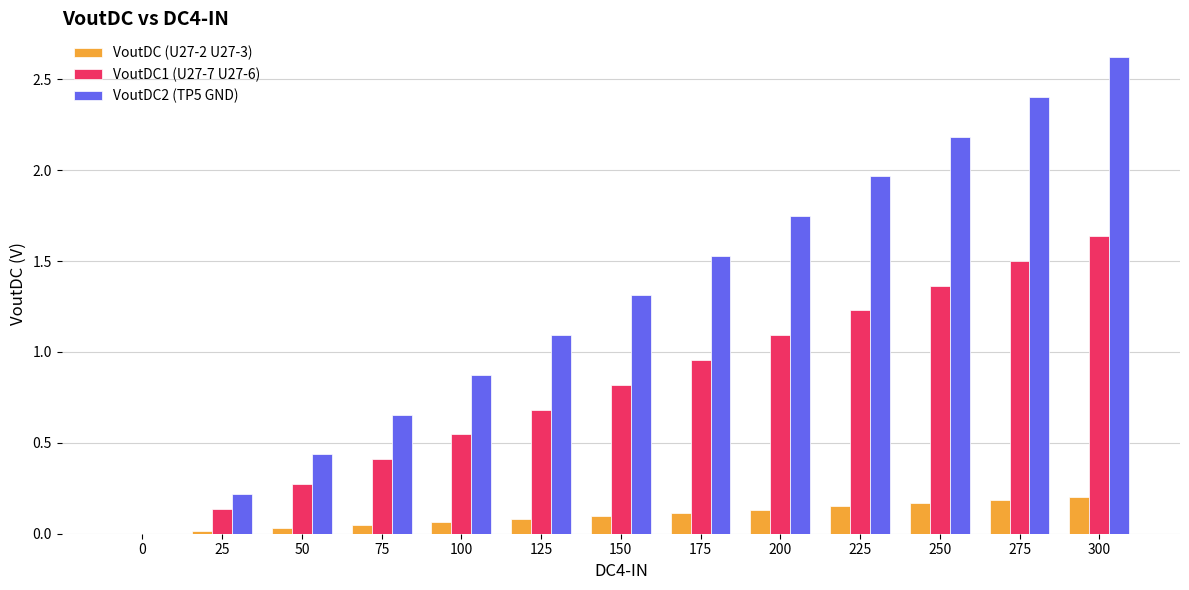

Where does the VoutDC2 (TP5 GND) series first go above 1?

125